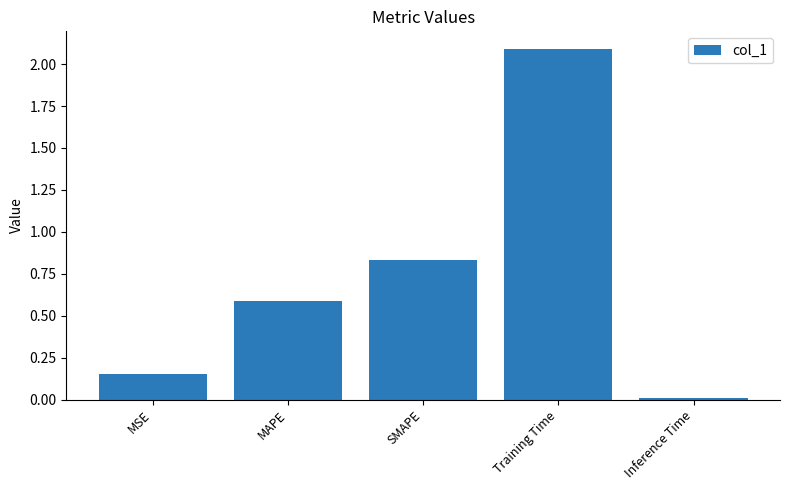

Is it true that the value at MAPE is 0.6?

True